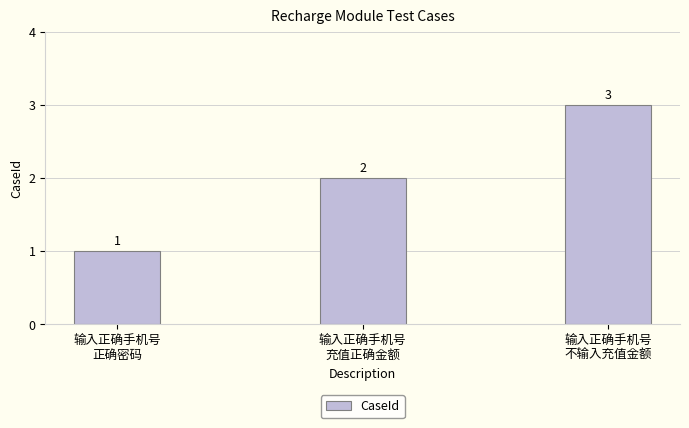

What is the label of the 2nd bar from the right?

输入正确手机号
充值正确金额